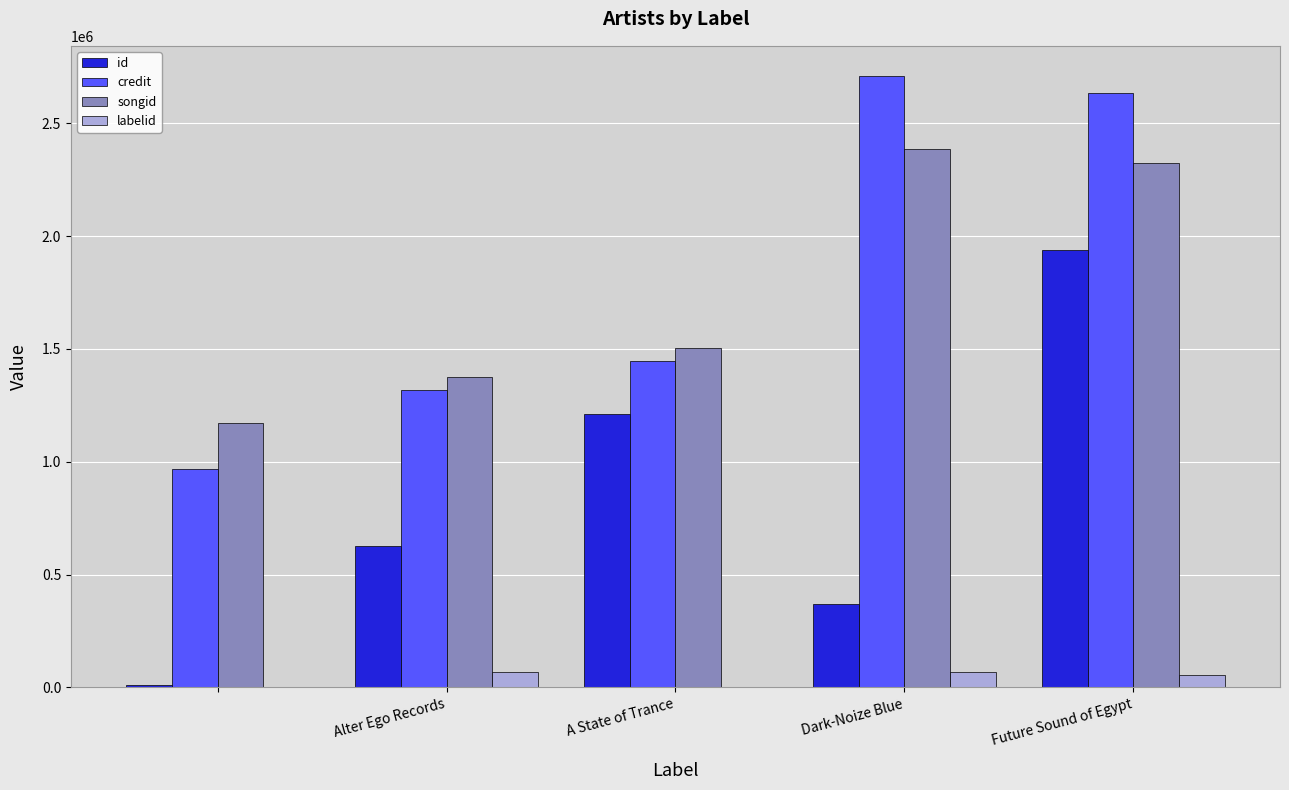

What is the maximum value for id?

1937584